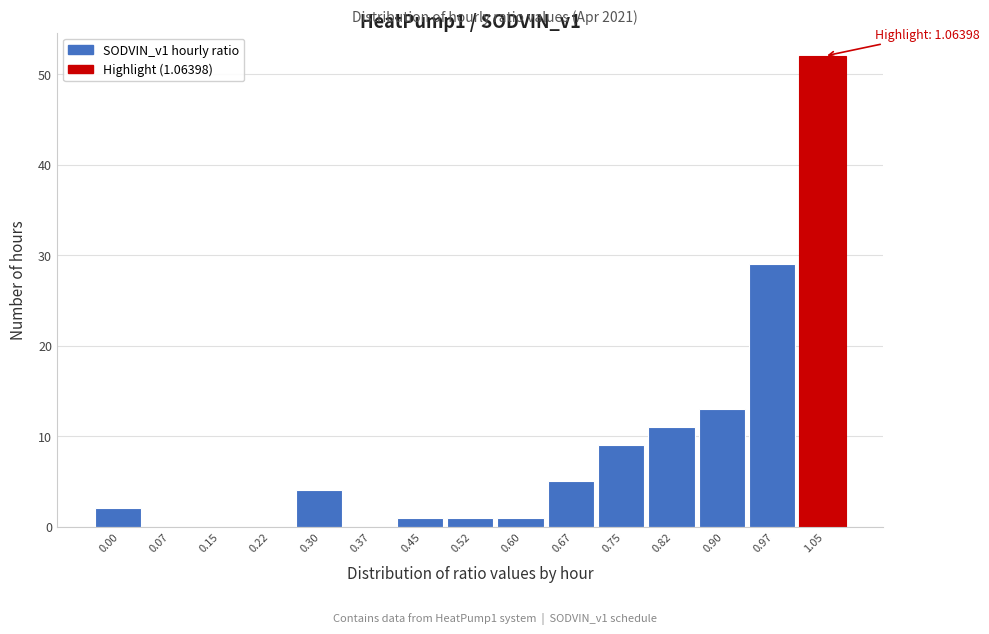

Reading left to right, list all the values displayed in this chart.

0.00=2	0.07=0	0.15=0	0.22=0	0.30=4	0.37=0	0.45=1	0.52=1	0.60=1	0.67=5	0.75=9	0.82=11	0.90=13	0.97=29	1.05=52